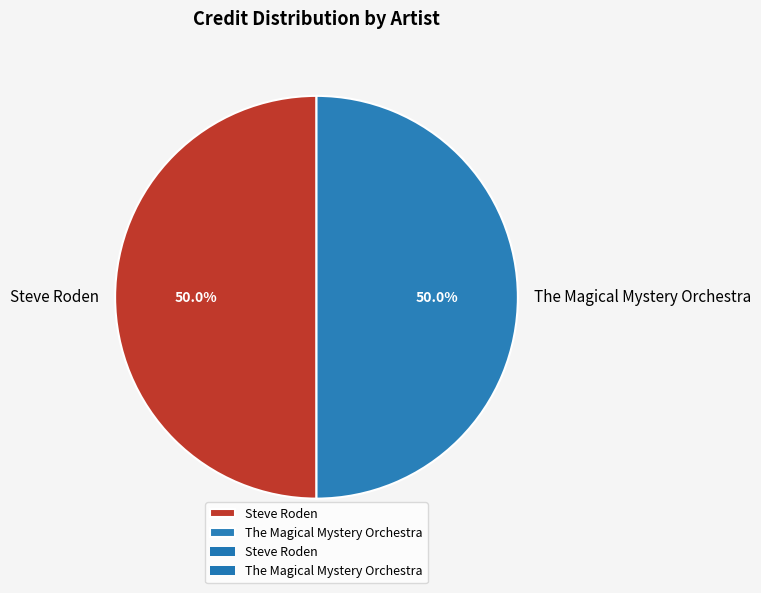

Count the number of slices in the pie.

2